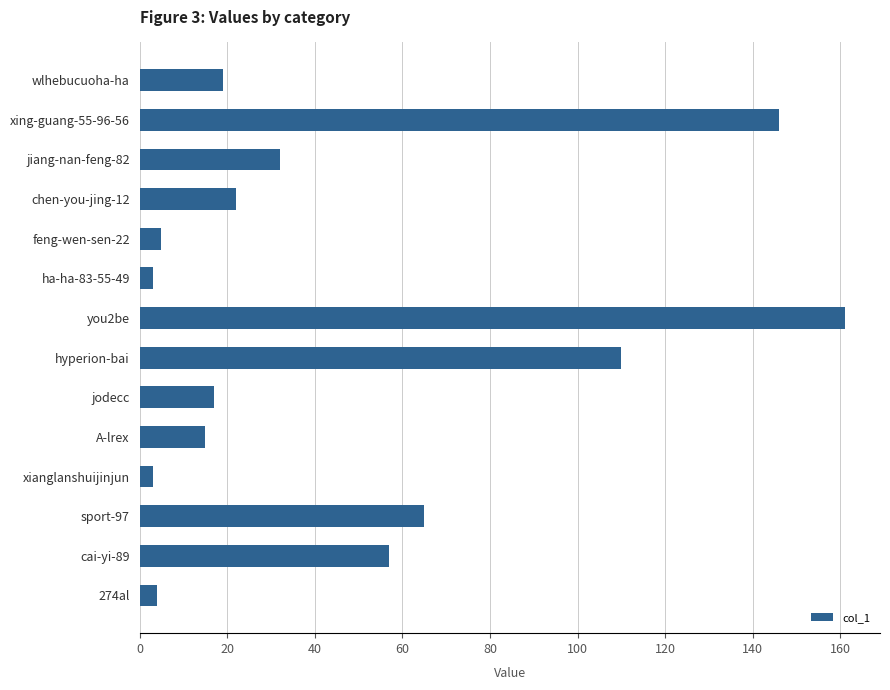

Reading top to bottom, extract all data points from this chart.

19	146	32	22	5	3	161	110	17	15	3	65	57	4